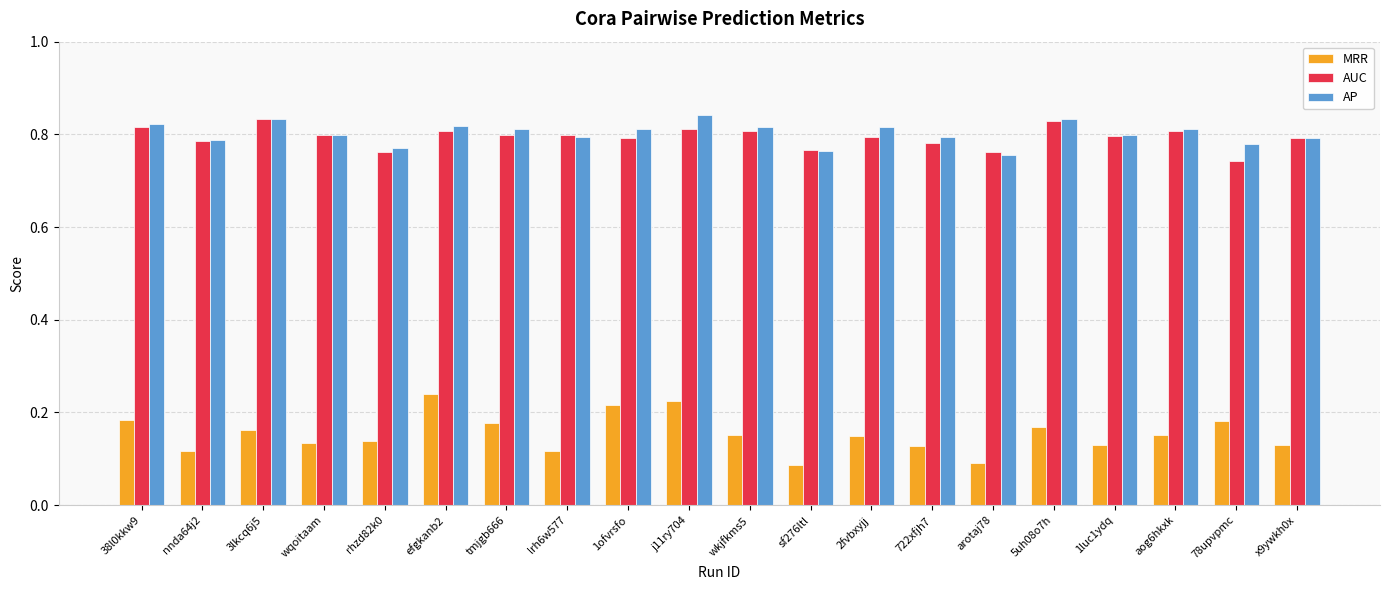

Which series has the widest spread of values?

MRR